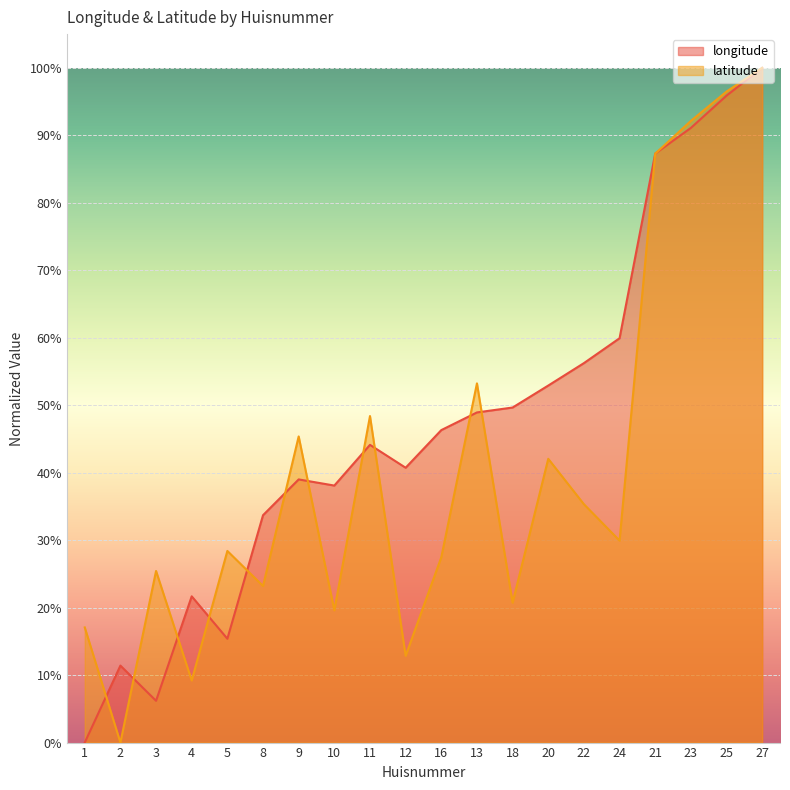

List the series in order of their overall mean, lowest first.

latitude, longitude